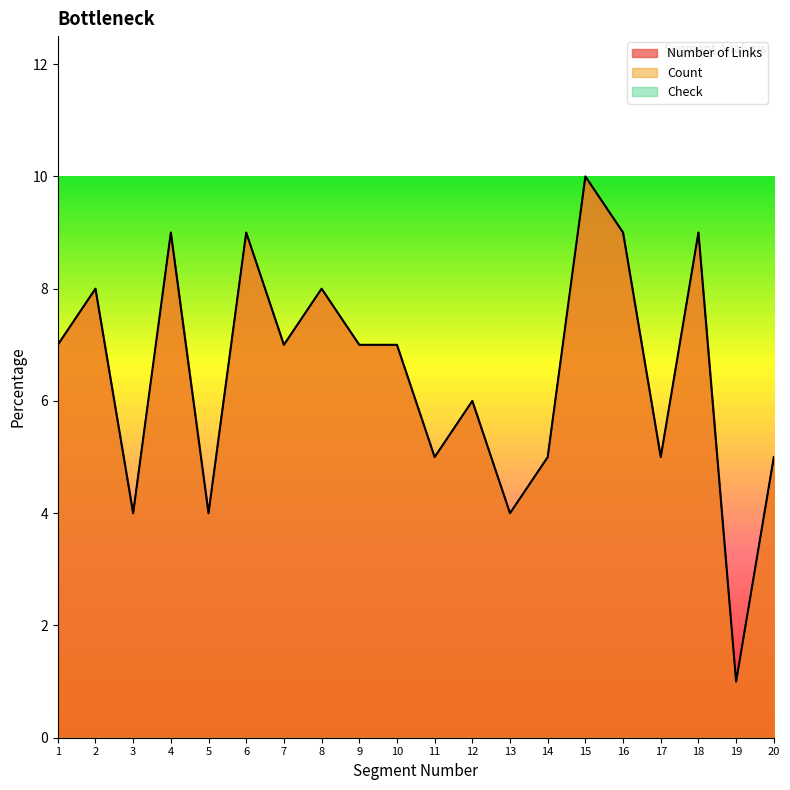

List the series in order of their peak value, highest first.

Number of Links, Count